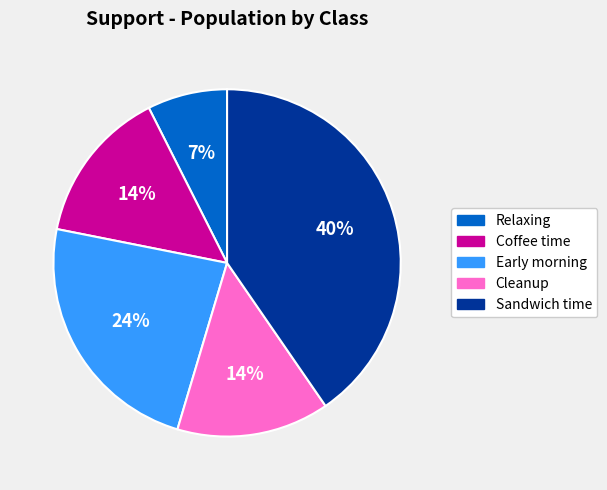

The Early morning slice represents 24% of the pie. True or false?

True